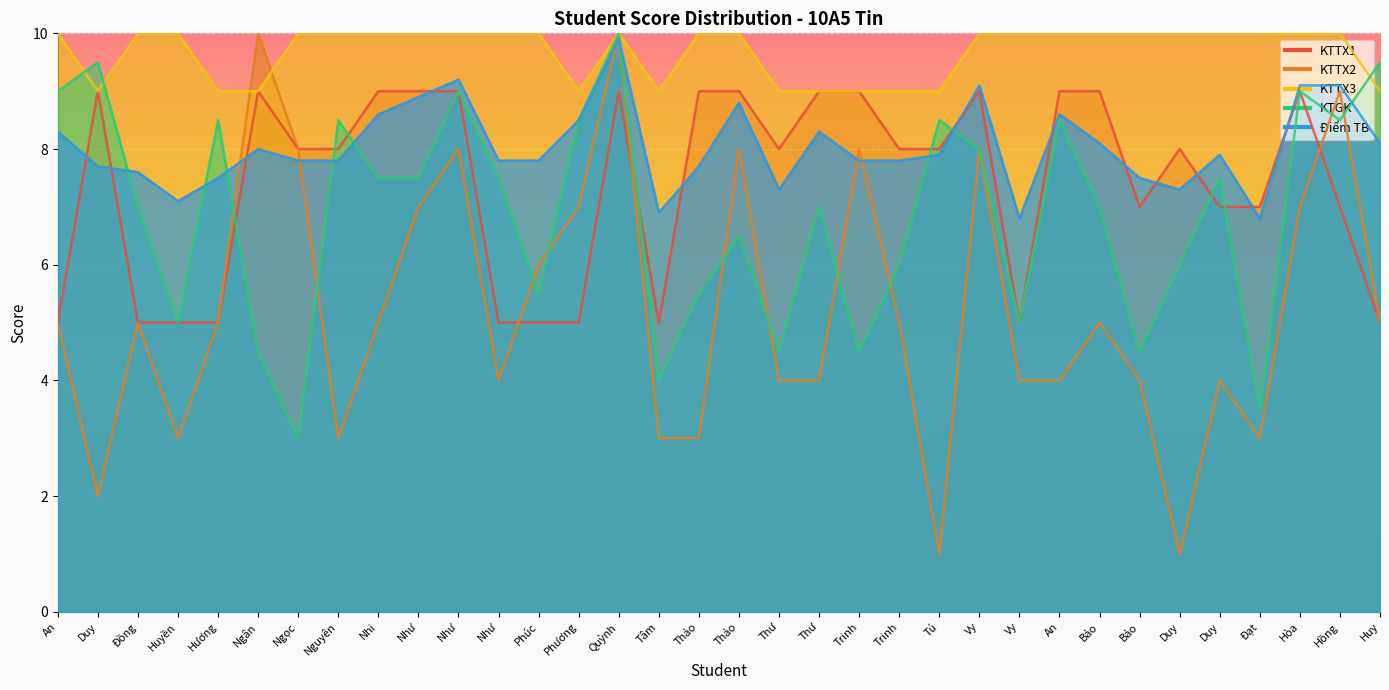

Which series has the largest total across all categories?

KTTX3